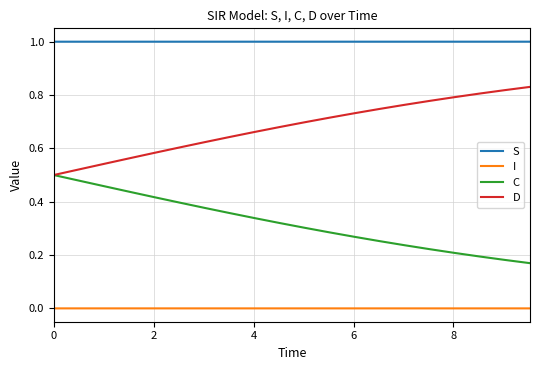

True or false: C and S intersect in this chart.

False